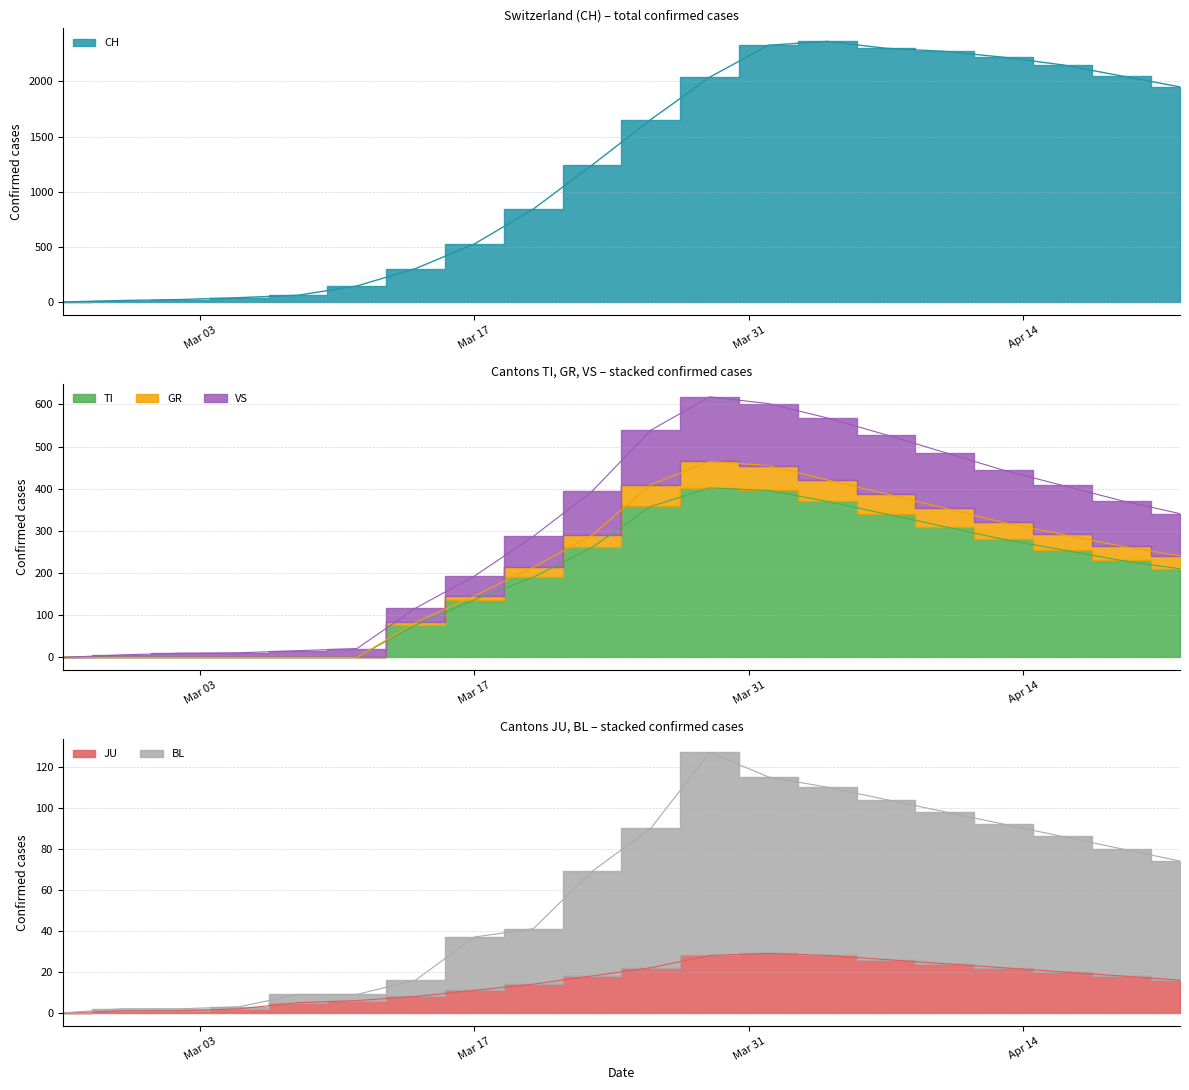

What is the label of the 20th point from the right?

2020-02-25